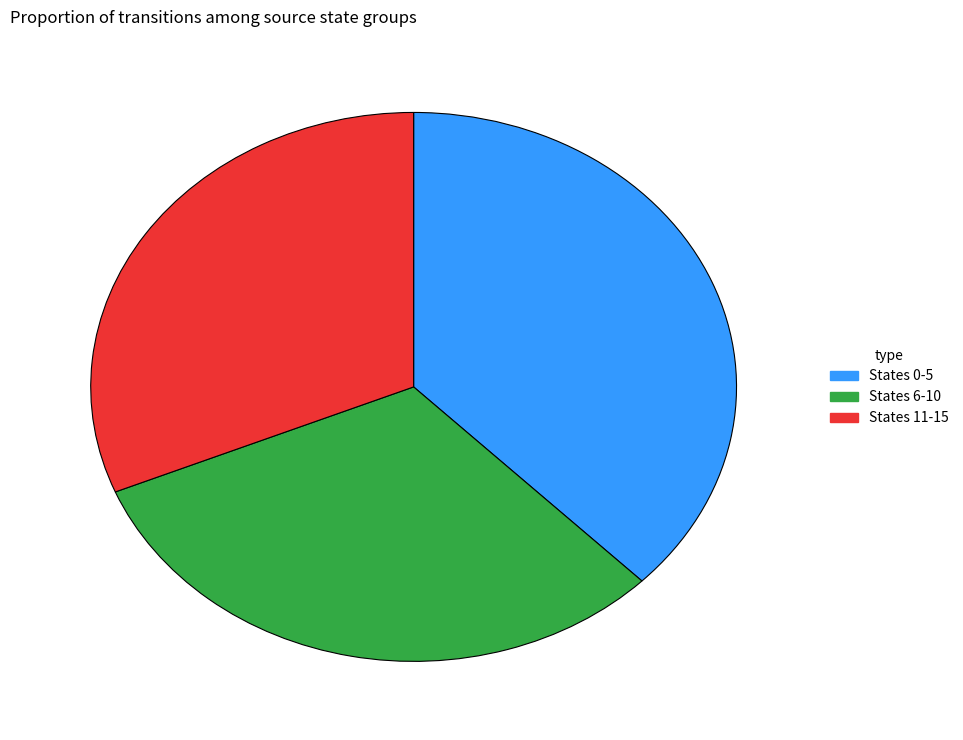

Approximately how many times larger is the value at States 0-5 compared to States 11-15?

1.2